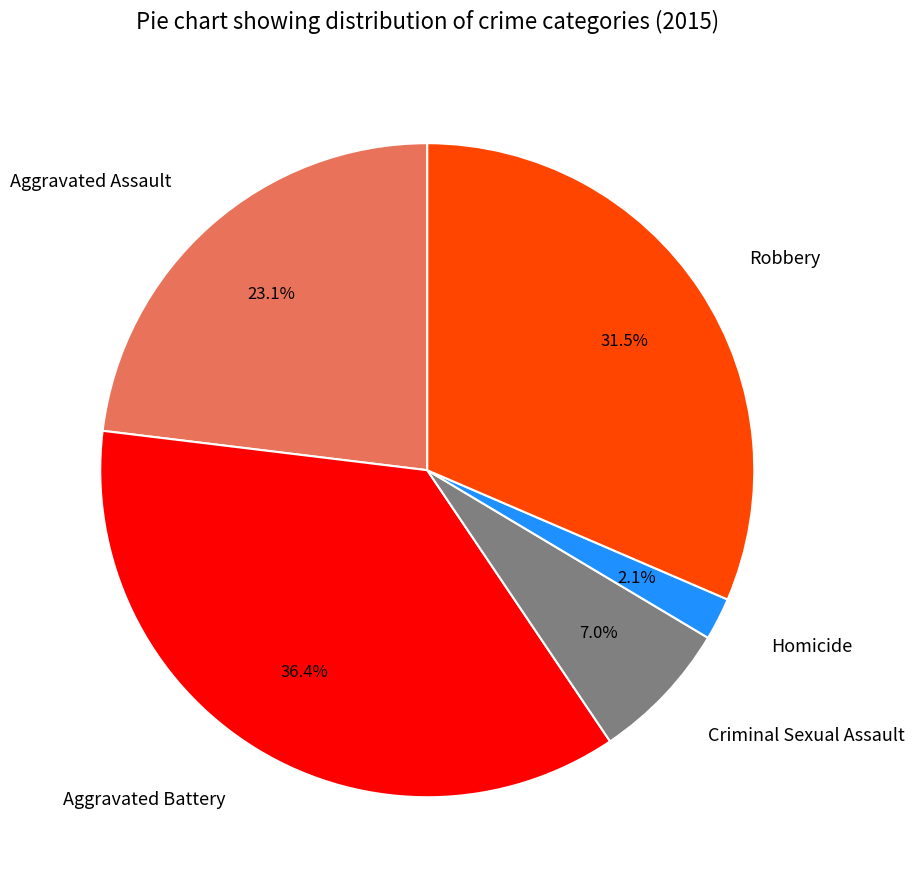

What is the total percentage of Aggravated Assault and Criminal Sexual Assault?

30.1%